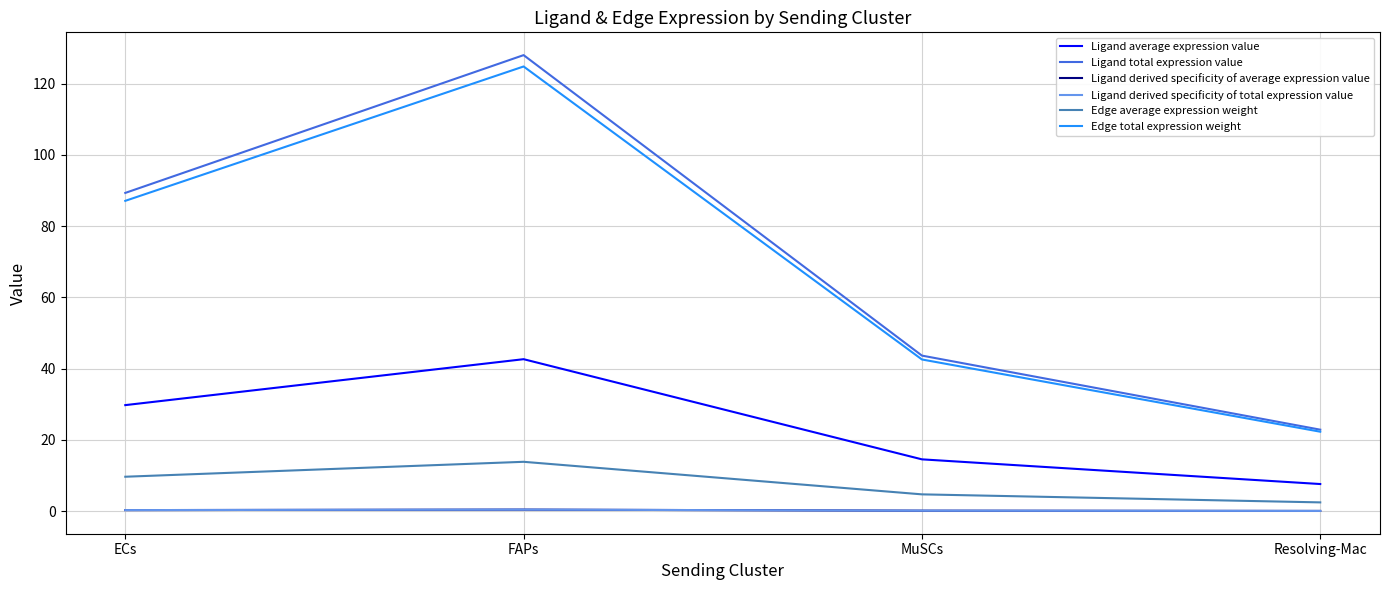

True or false: Ligand average expression value has a value of 29.8 at ECs.

True